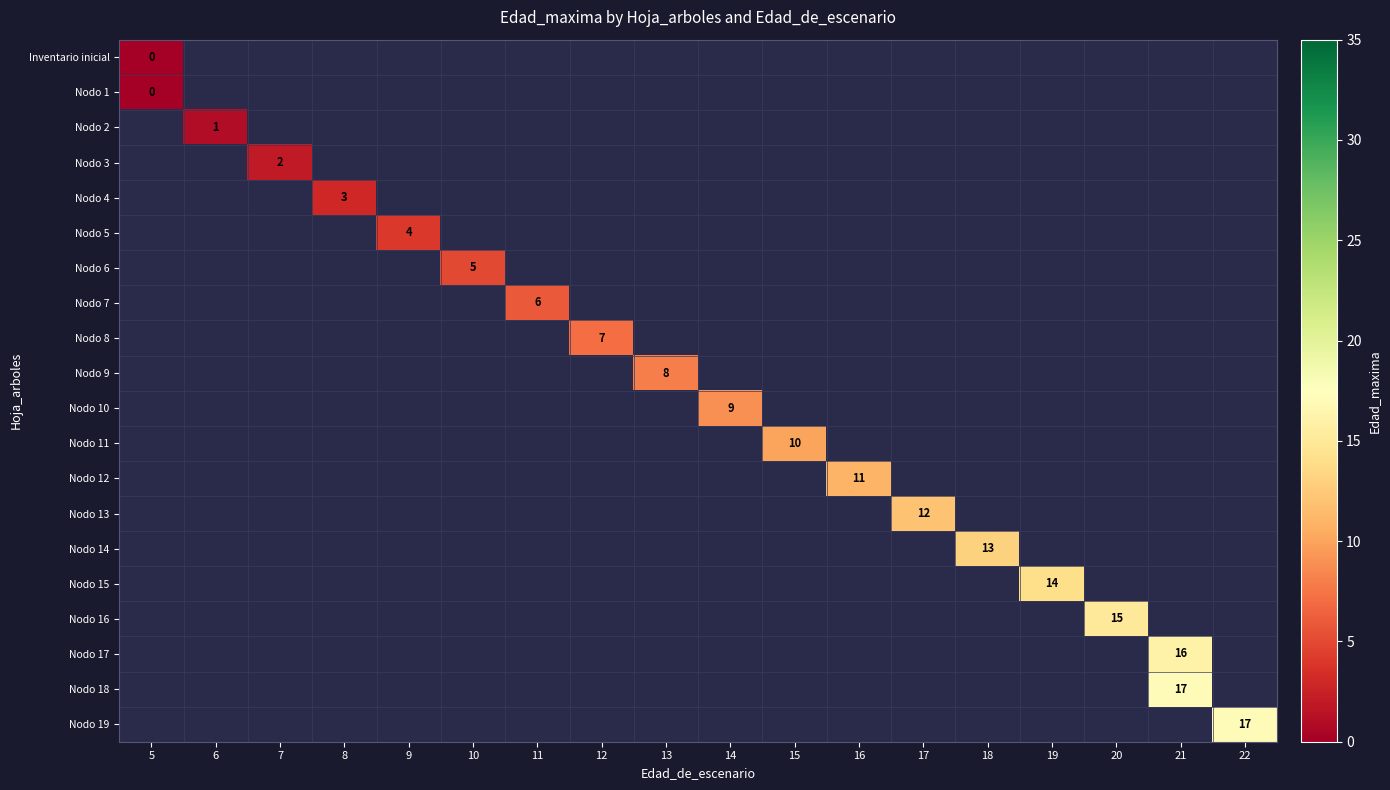

Which series has the largest range (max minus min)?

row_0